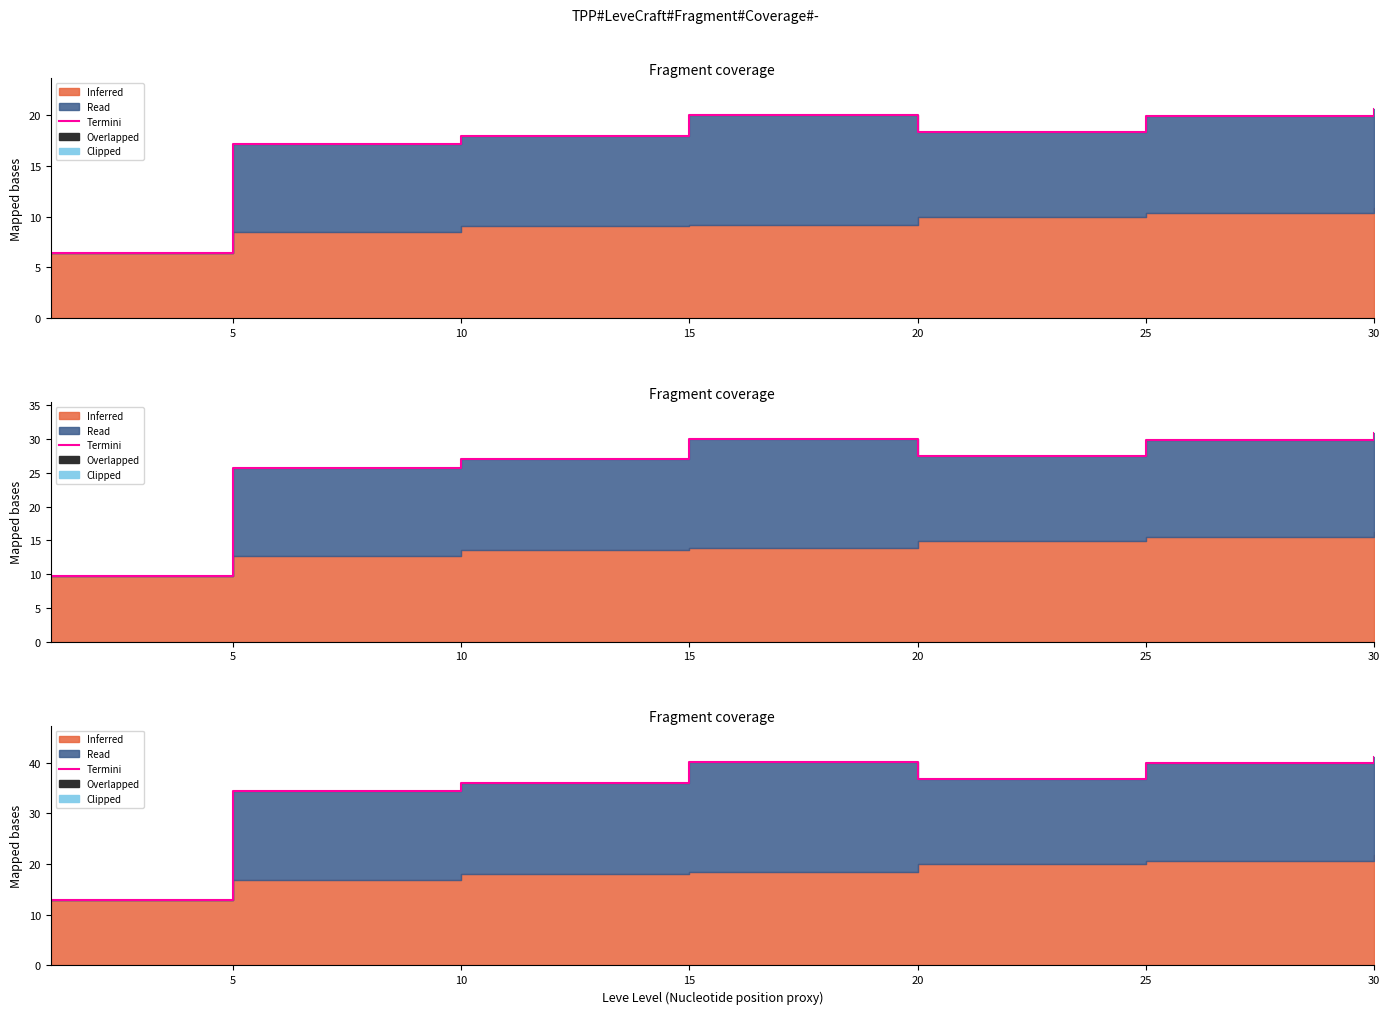

What is the change in value from 10 to 20?

+0.7